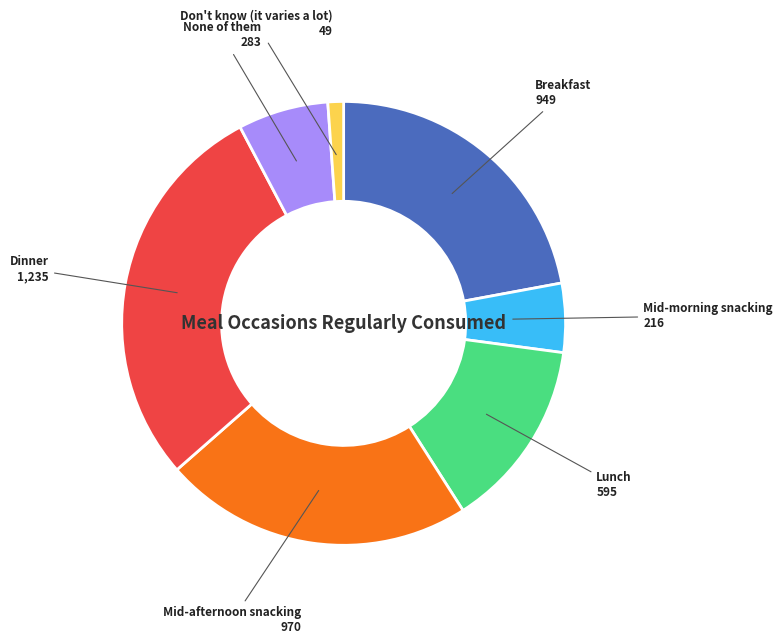

Which slice is the smallest?

Don't know (it varies a lot)